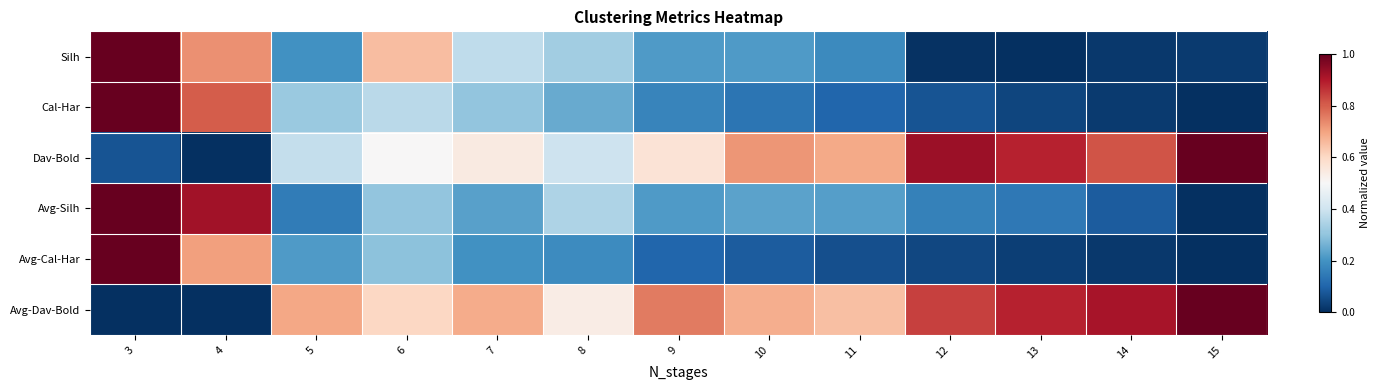

Reading left to right, extract all data points from this chart.

Silh: 3=1.0	4=0.7	5=0.2	6=0.7	7=0.4	8=0.3	9=0.2	10=0.2	11=0.2	12=0.0	13=0.0	14=0.0	15=0.0
Cal-Har: 3=1.0	4=0.8	5=0.3	6=0.4	7=0.3	8=0.2	9=0.2	10=0.1	11=0.1	12=0.1	13=0.0	14=0.0	15=0.0
Dav-Bold: 3=0.1	4=0.0	5=0.4	6=0.5	7=0.5	8=0.4	9=0.6	10=0.7	11=0.7	12=0.9	13=0.9	14=0.8	15=1.0
Avg-Silh: 3=1.0	4=0.9	5=0.2	6=0.3	7=0.2	8=0.3	9=0.2	10=0.2	11=0.2	12=0.2	13=0.1	14=0.1	15=0.0
Avg-Cal-Har: 3=1.0	4=0.7	5=0.2	6=0.3	7=0.2	8=0.2	9=0.1	10=0.1	11=0.1	12=0.0	13=0.0	14=0.0	15=0.0
Avg-Dav-Bold: 3=0.0	4=0.0	5=0.7	6=0.6	7=0.7	8=0.5	9=0.8	10=0.7	11=0.6	12=0.8	13=0.9	14=0.9	15=1.0